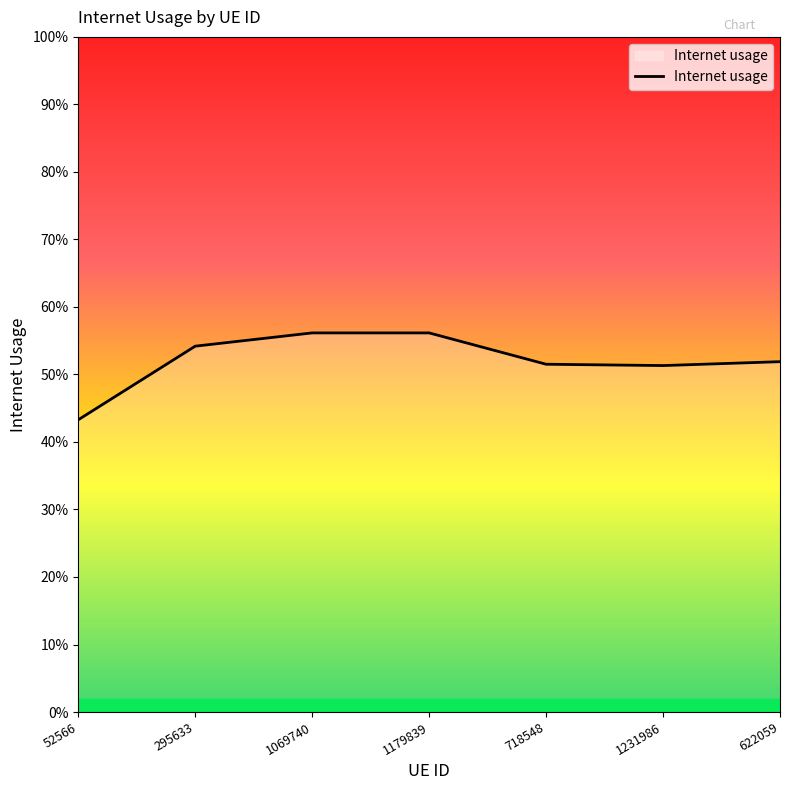

What position from the left is 52566?

1